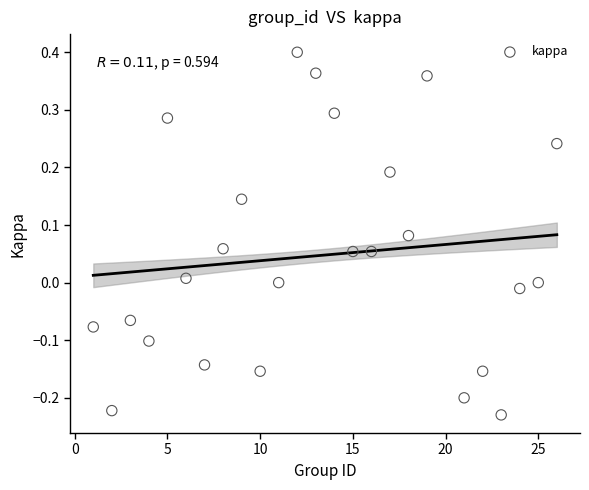

What is the range of Y values (max minus min)?

0.6